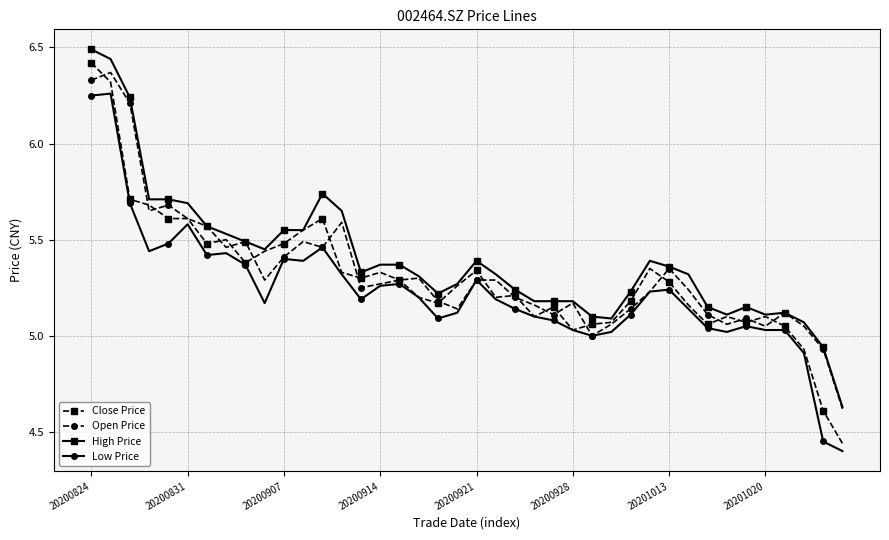

True or false: High Price and Low Price cross at least once.

False